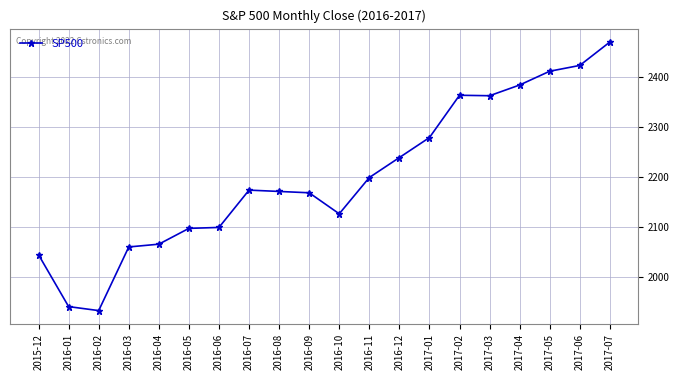

How many data points are less than 2173?

10